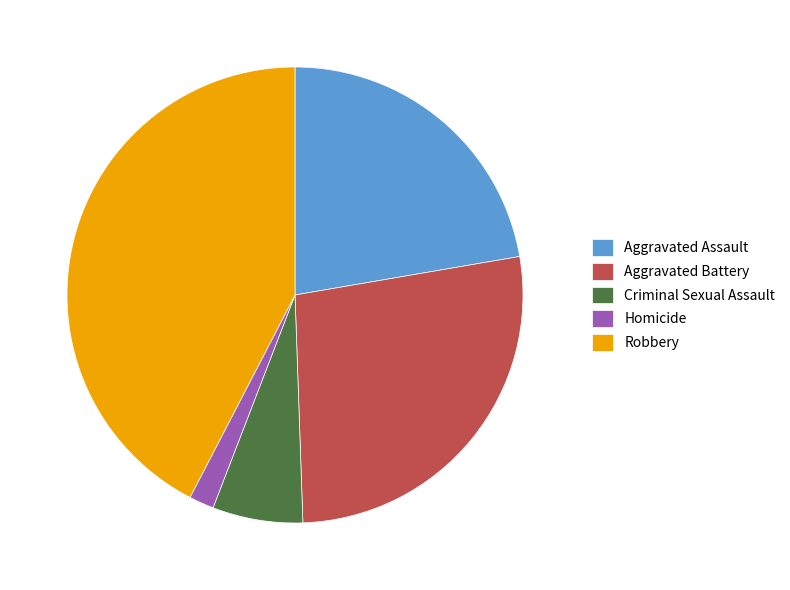

Rank the categories by value from highest to lowest.

Robbery, Aggravated Battery, Aggravated Assault, Criminal Sexual Assault, Homicide